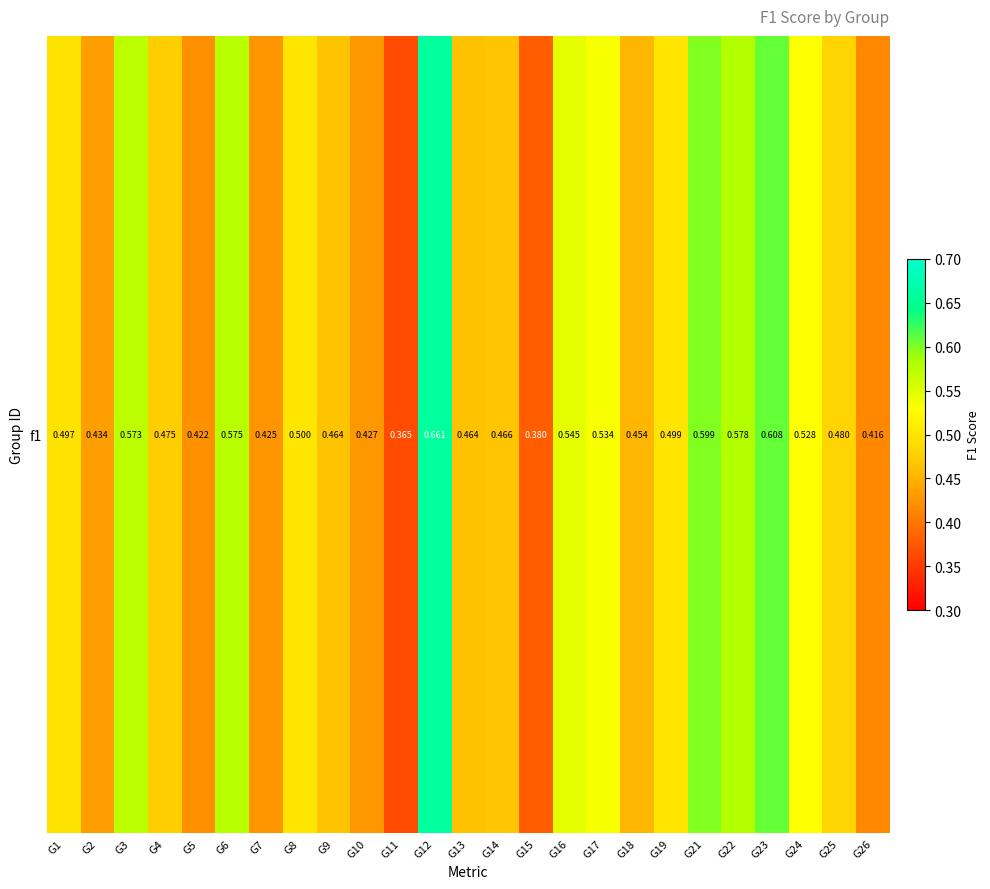

What is the difference between the maximum and minimum values?

0.3